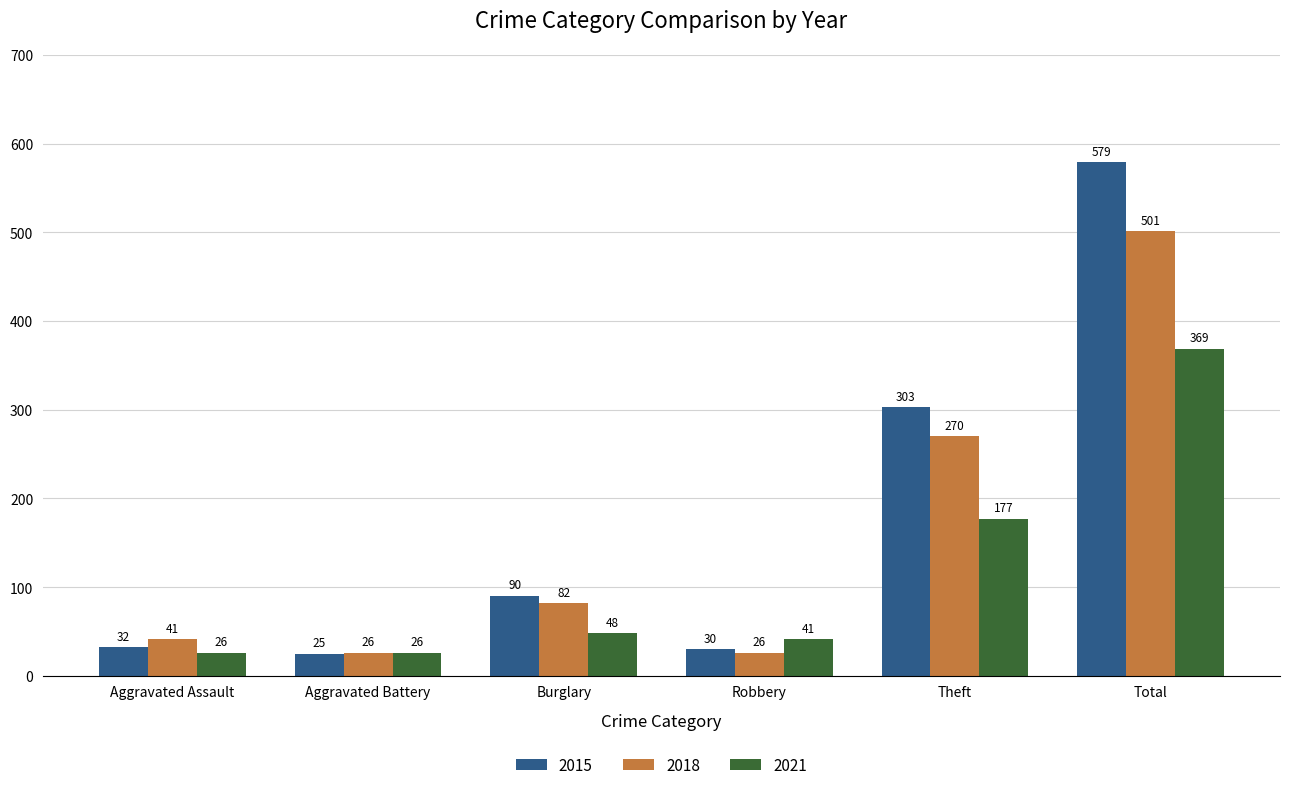

What is the label of the 2nd bar from the right?

Theft